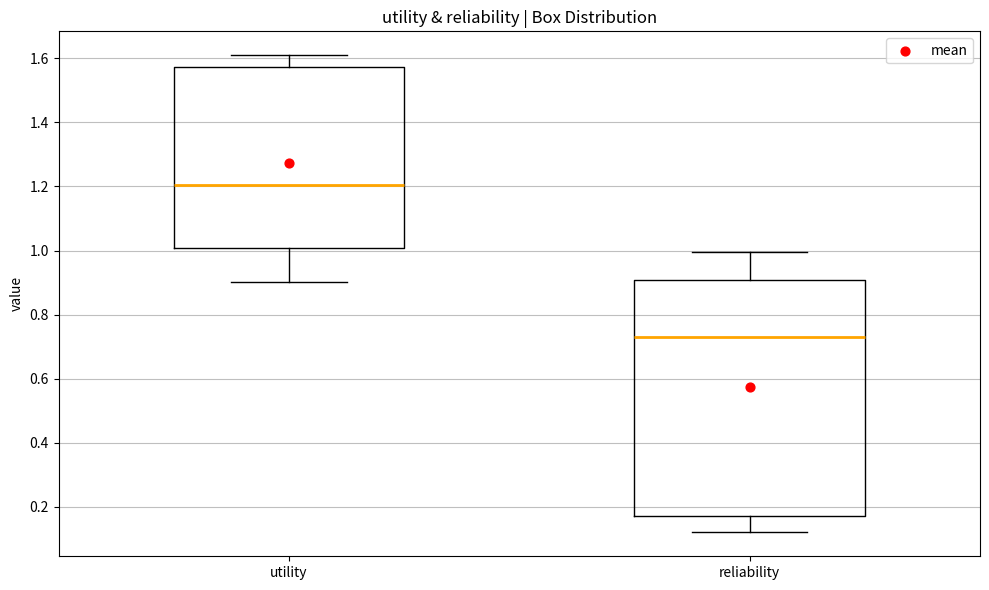

Reading left to right, read every box against the y-axis: the position of its median line, the range the box covers, and the ends of its whiskers. The values are not printed on the chart, so give them approximately, as read against the axis.

utility: median 1.20, box 1.00 to 1.58, whiskers 0.90 to 1.60
reliability: median 0.74, box 0.16 to 0.90, whiskers 0.12 to 1.00